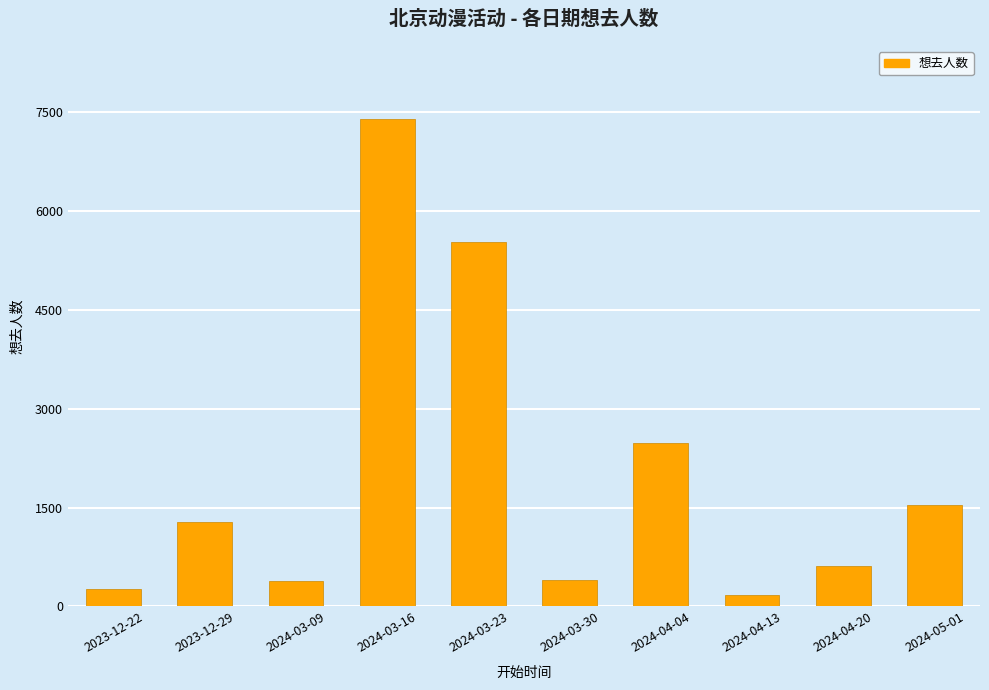

What is the smallest value displayed?

172